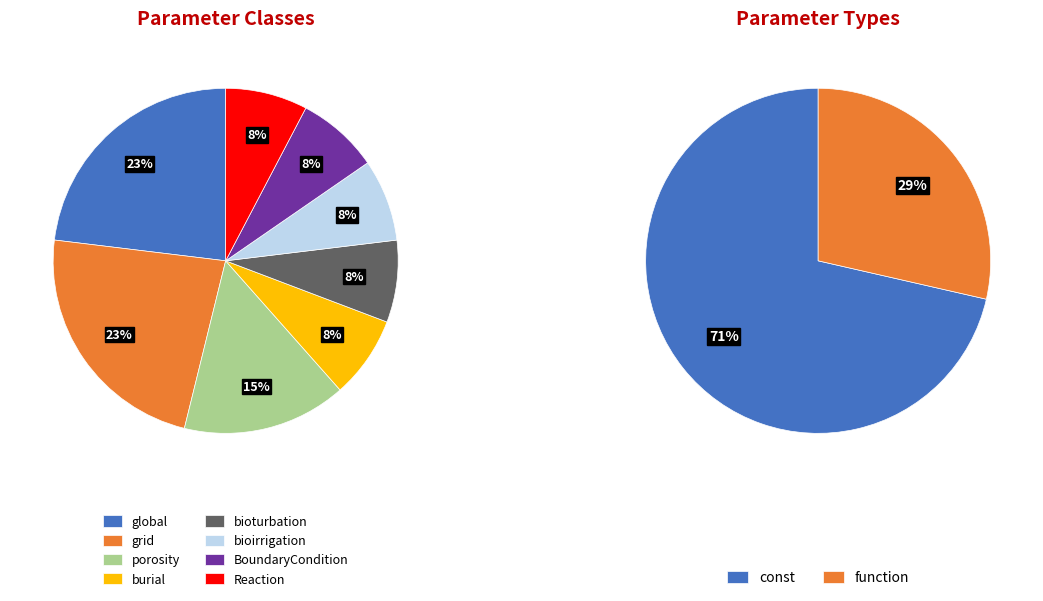

How many slices are in this pie chart?

8